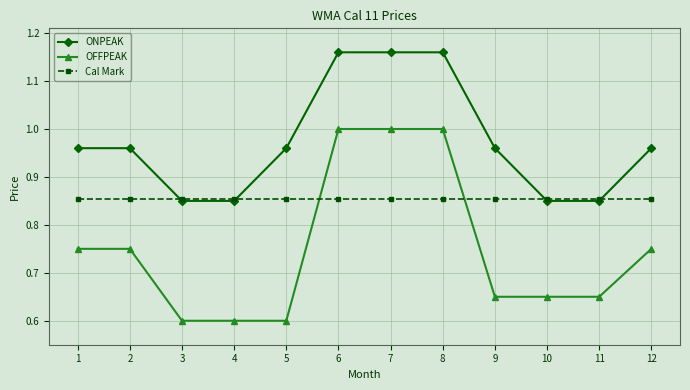

What is the approximate value of OFFPEAK at 3?

0.6